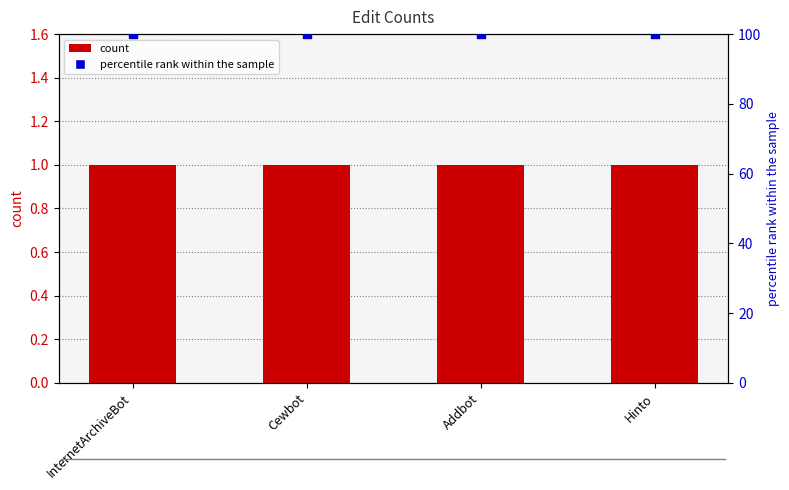

At how many categories does at least one series exceed 56?

4